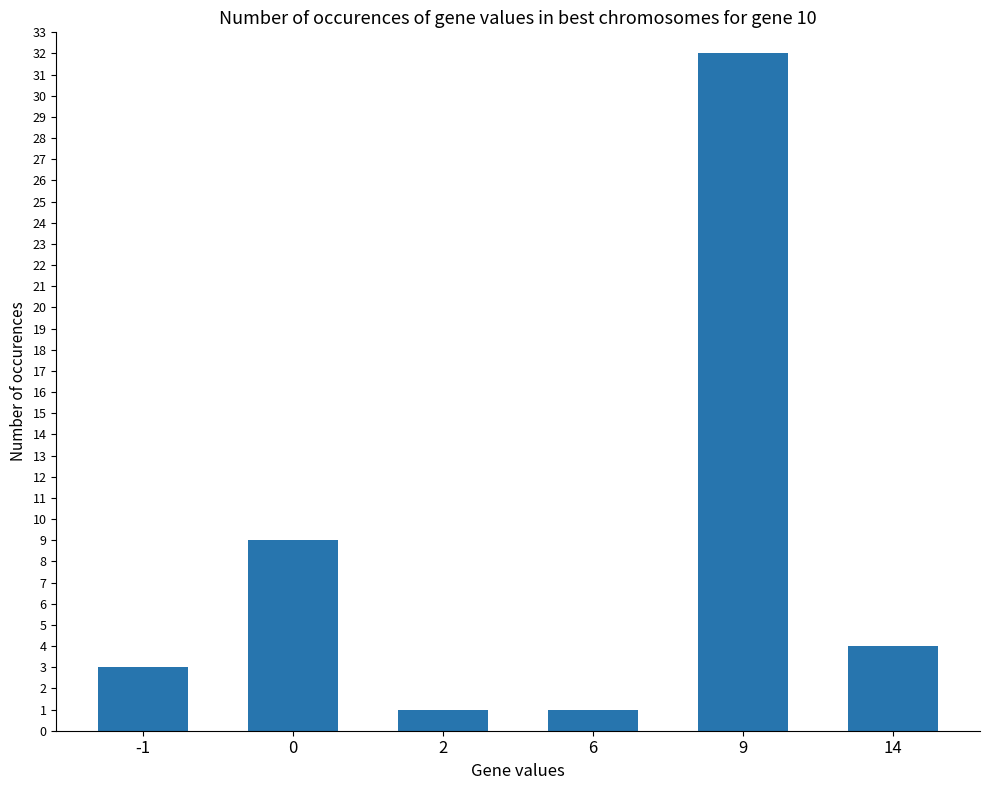

Reading right to left, extract all data points from this chart.

4	32	1	1	9	3